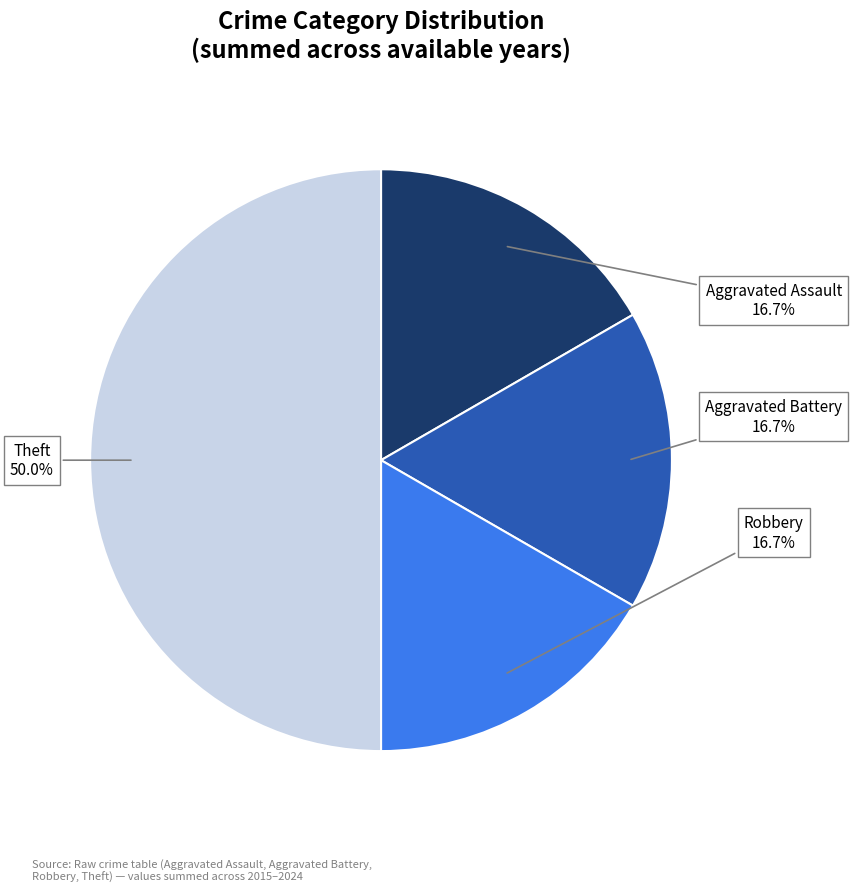

Rank the categories by value from highest to lowest.

Theft, Aggravated Assault, Aggravated Battery, Robbery